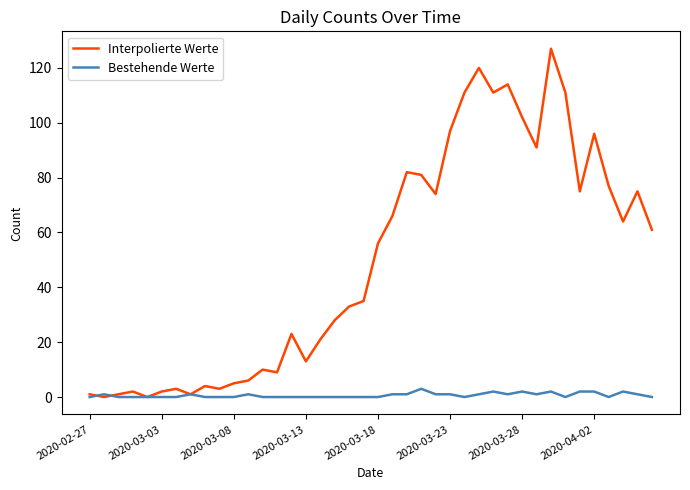

What is the greatest value displayed?

127